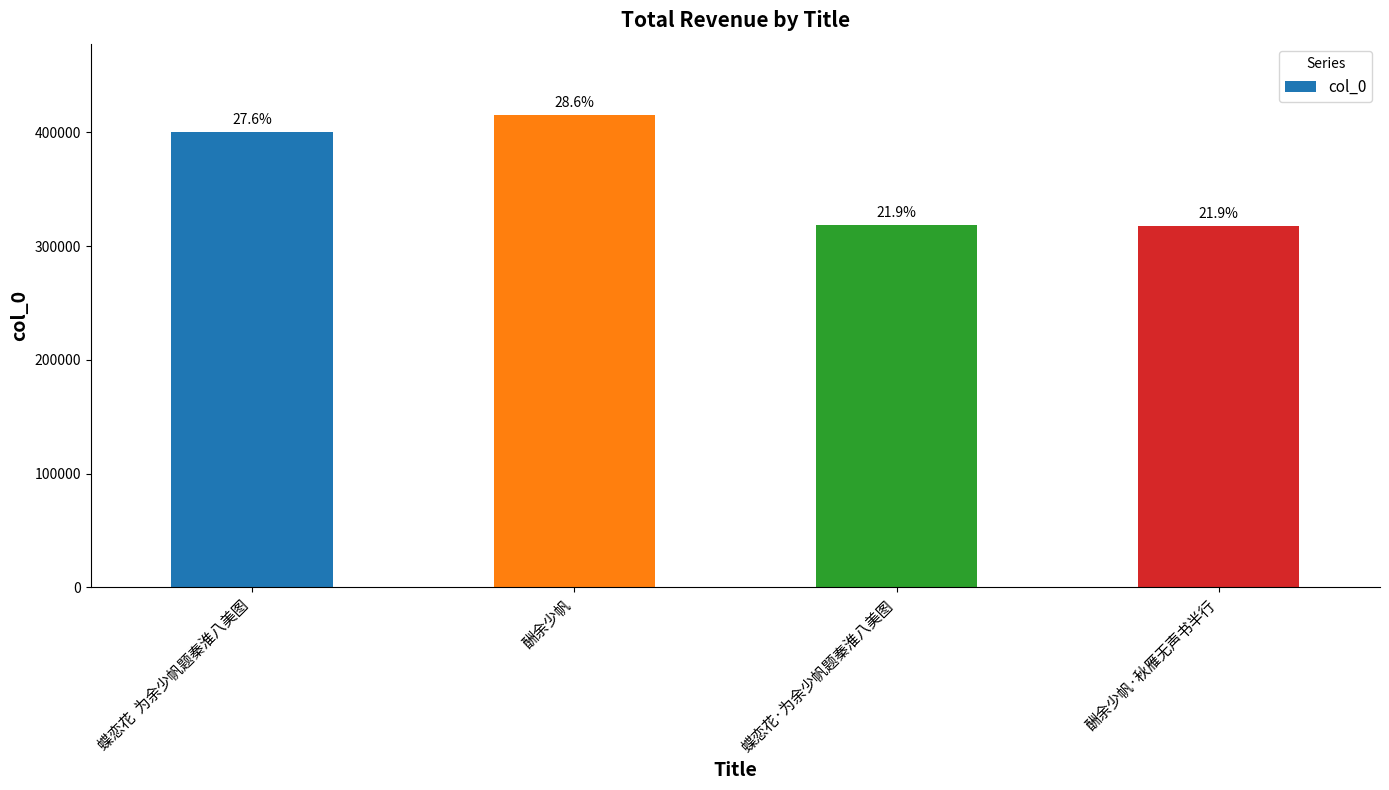

List the labels in order of value, largest first.

酬余少帆, 蝶恋花  为余少帆题秦淮八美图, 蝶恋花·为余少帆题秦淮八美图, 酬余少帆·秋雁无声书半行